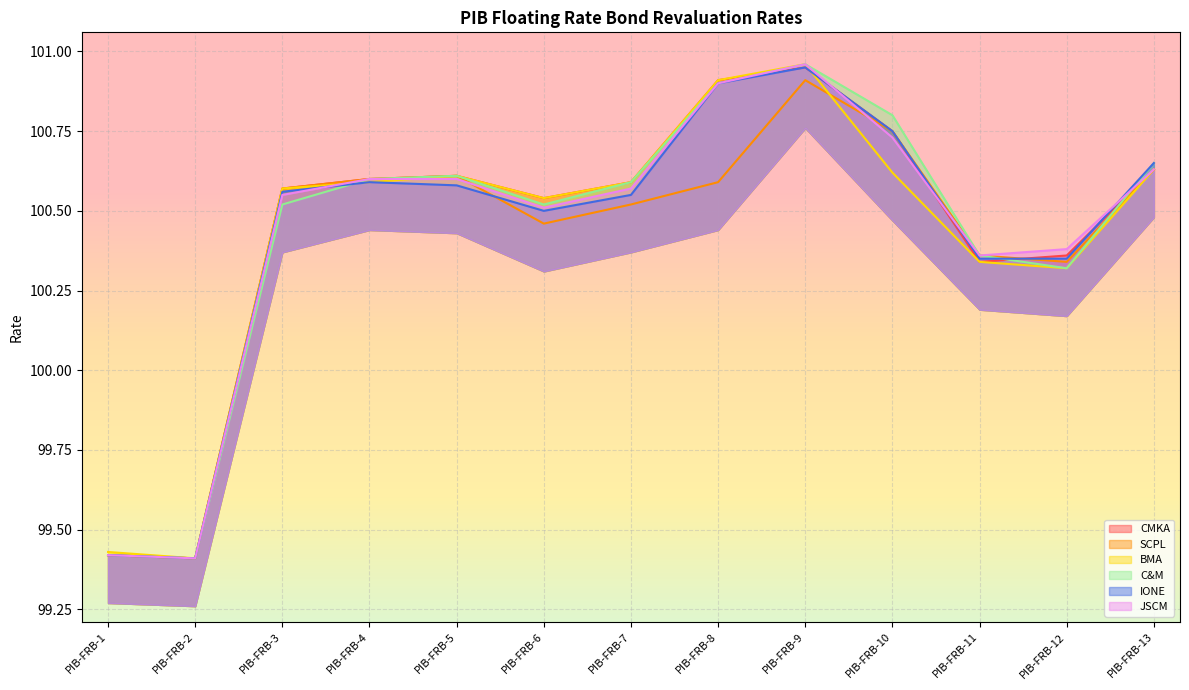

Where is JSCM nearest to the value 100?

PIB-FRB-11